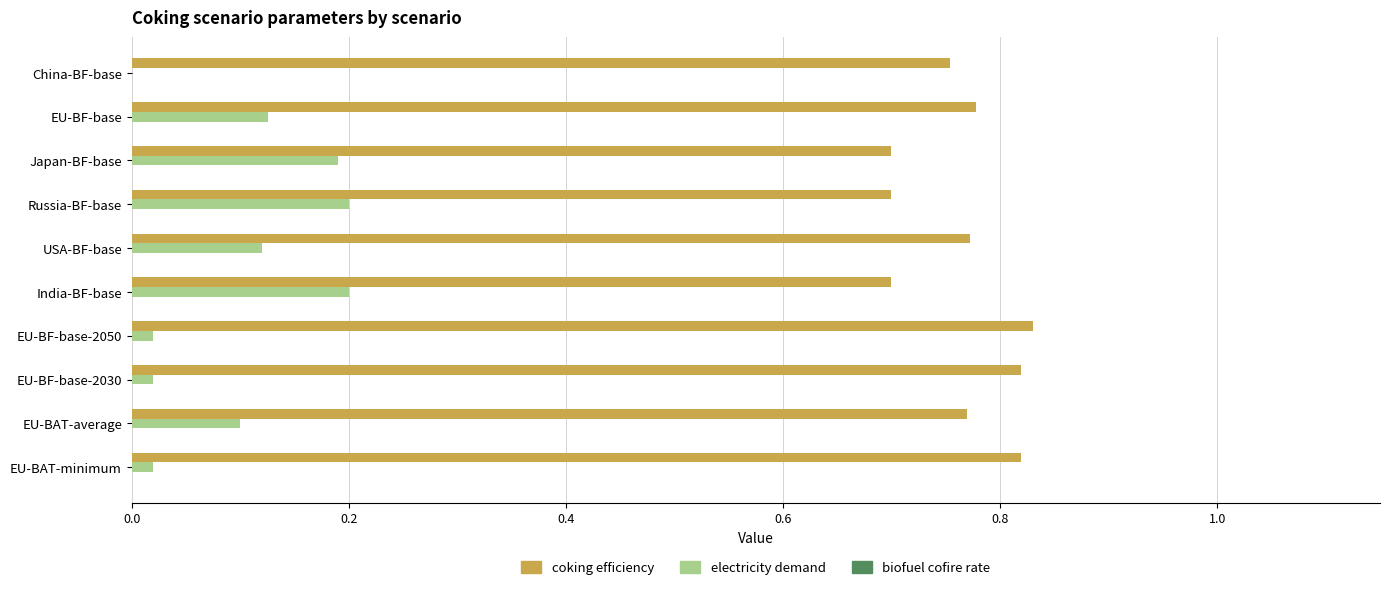

Which series has the largest total across all categories?

coking efficiency